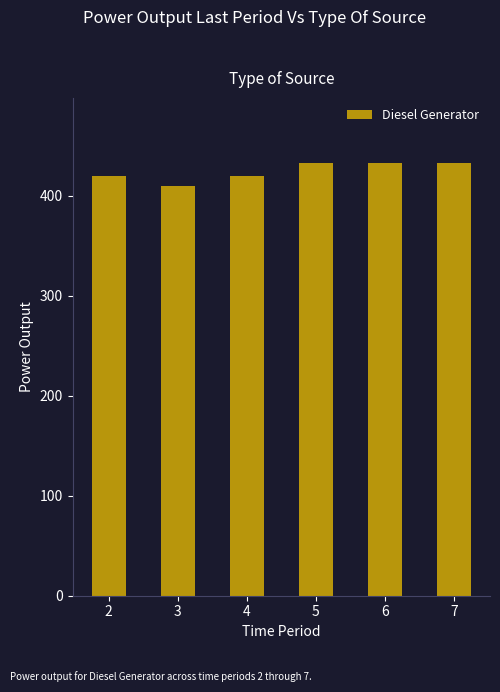

Read the value at 5, to the nearest 10.

430